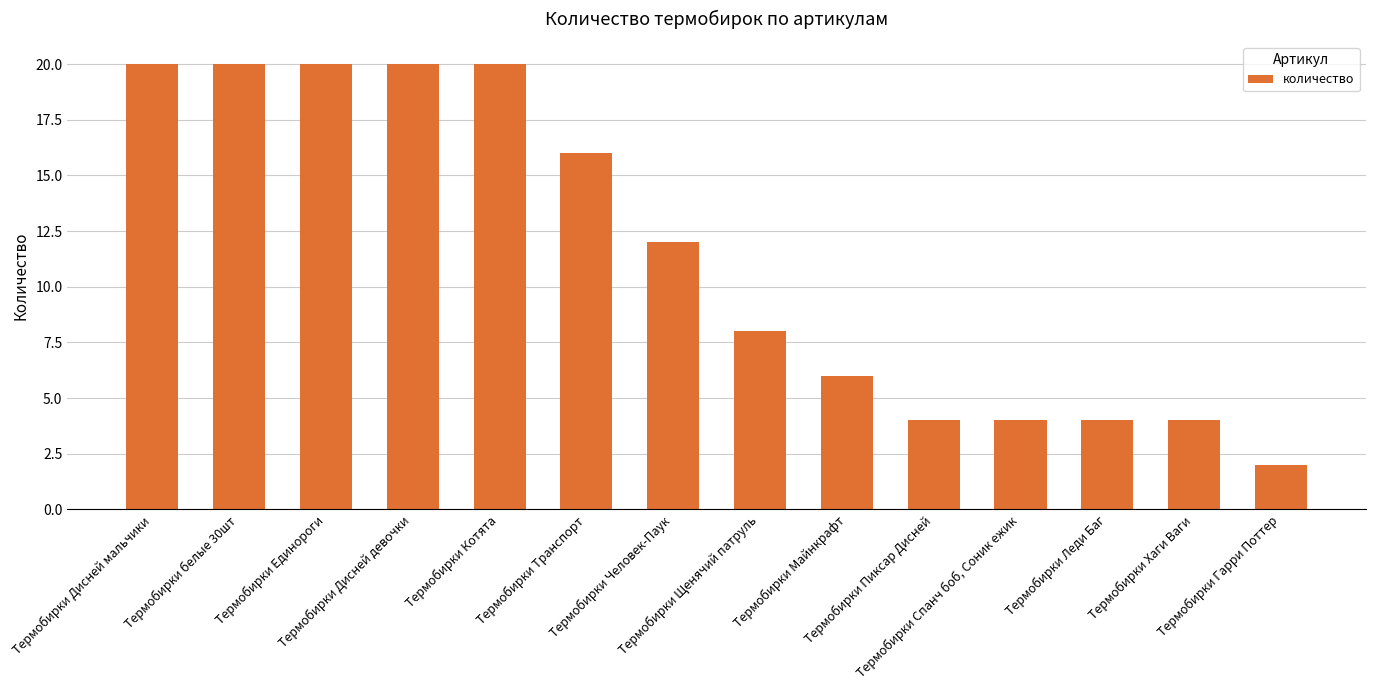

Which category has the lowest value across all series?

Термобирки Гарри Поттер